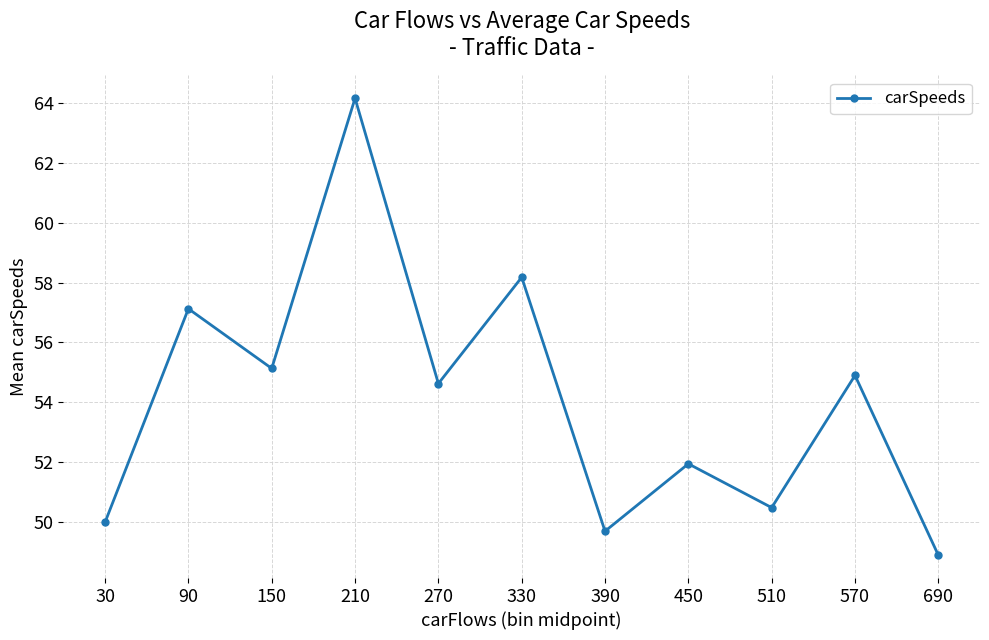

What is the smallest value displayed?

48.9